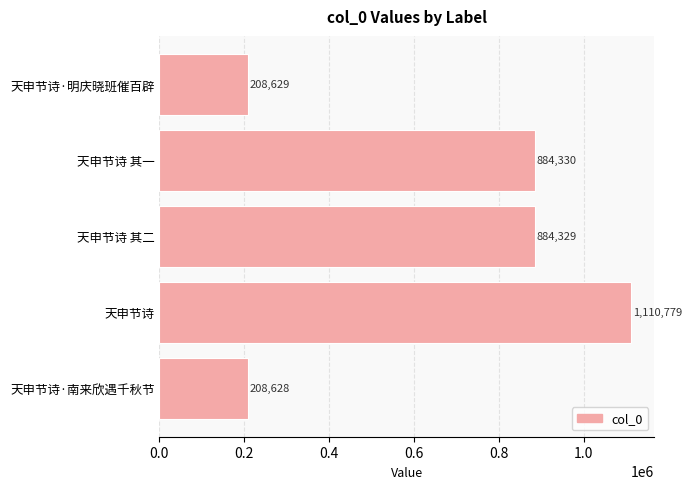

List the labels in order of value, largest first.

天申节诗, 天申节诗 其一, 天申节诗 其二, 天申节诗·明庆晓班催百辟, 天申节诗·南来欣遇千秋节